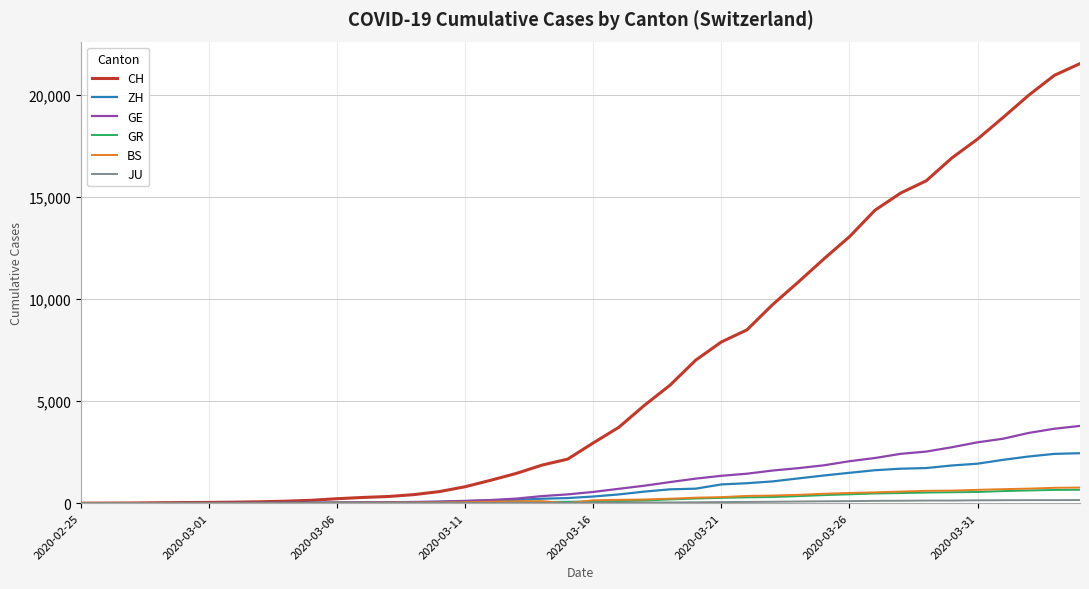

What is the greatest value displayed?

21554